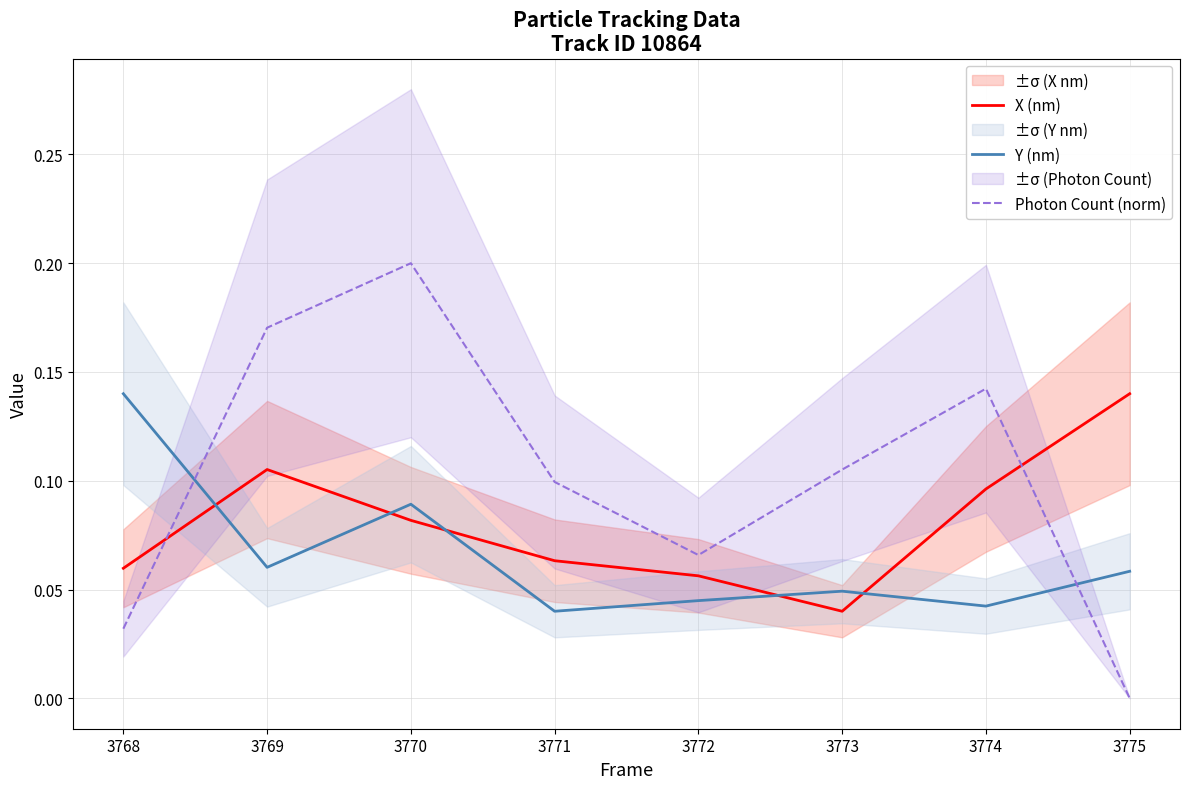

Does the chart display data point markers on the line(s)?

No